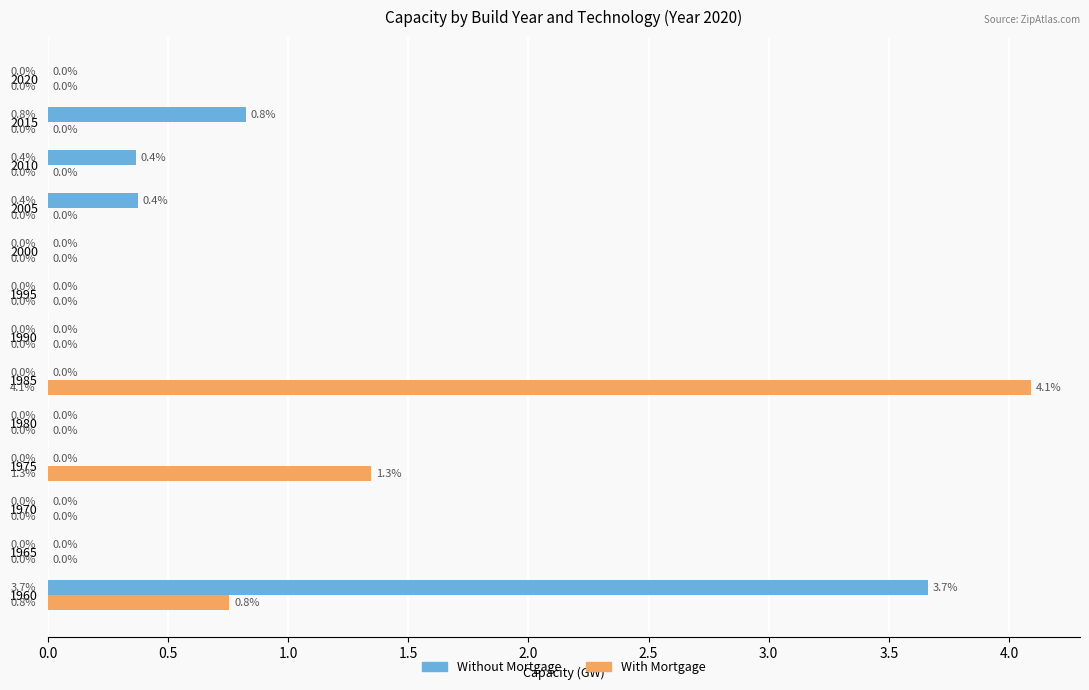

What is the greatest value displayed?

4.1